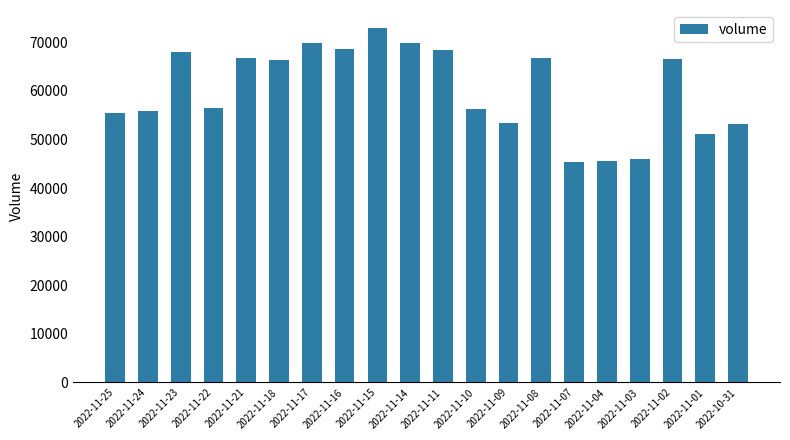

The chart shows a value of 12886 at 2022-11-03. True or false?

False